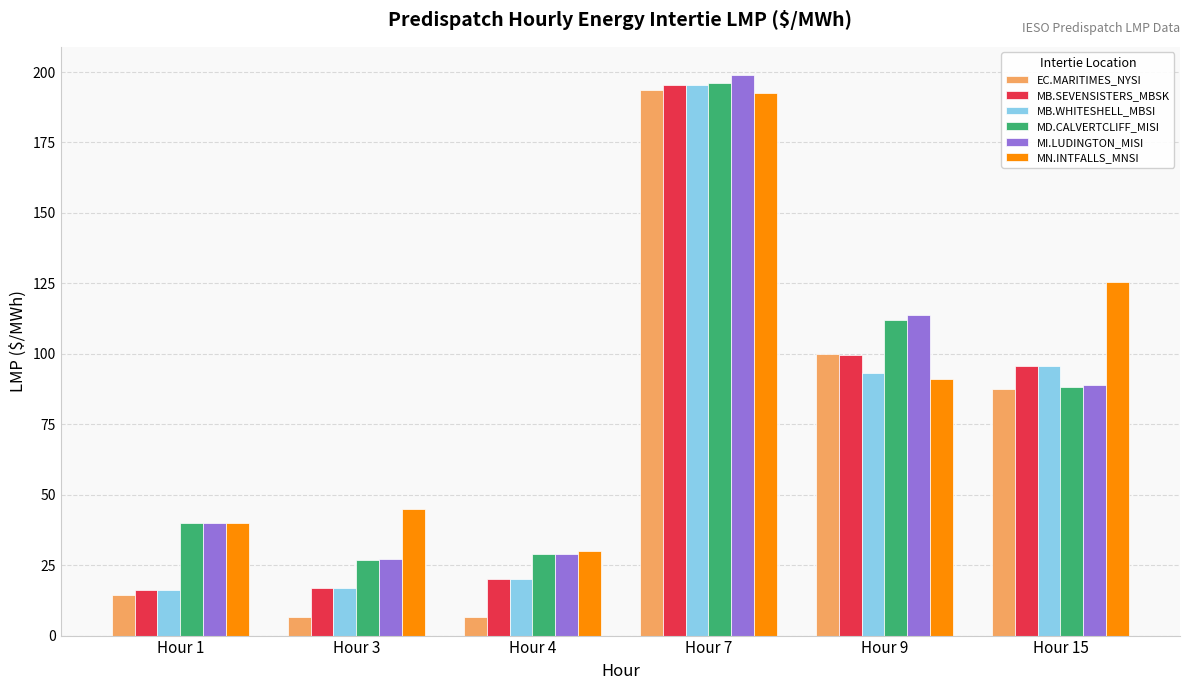

What is the average value of the MI.LUDINGTON_MISI series?

82.9